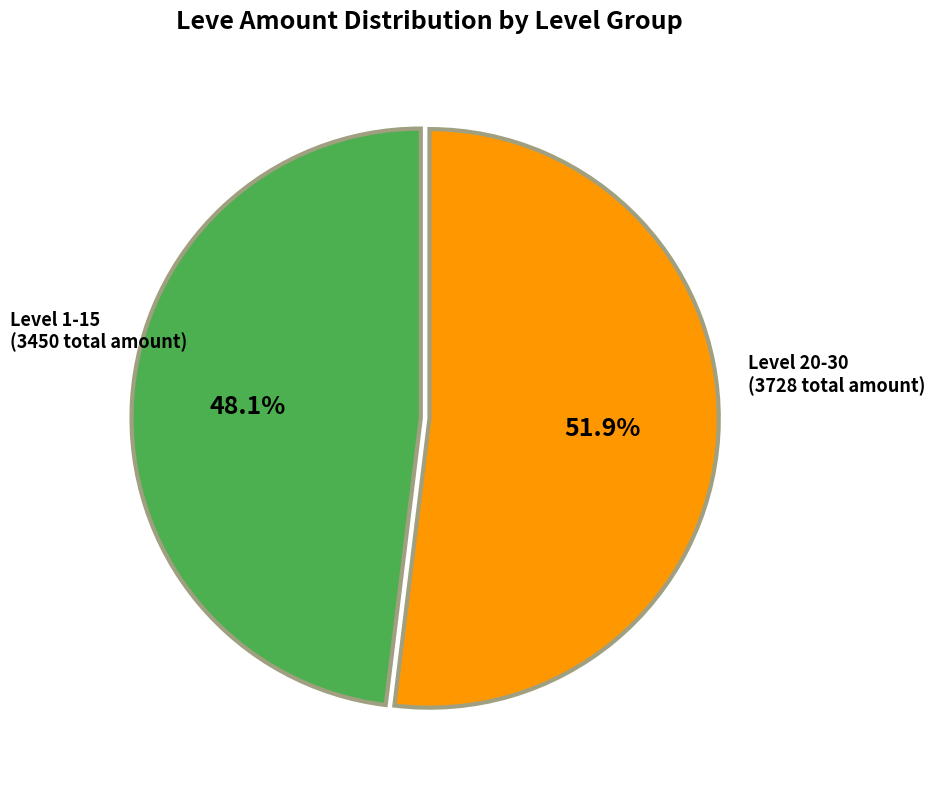

Is there any slice that represents more than half of the pie?

Yes